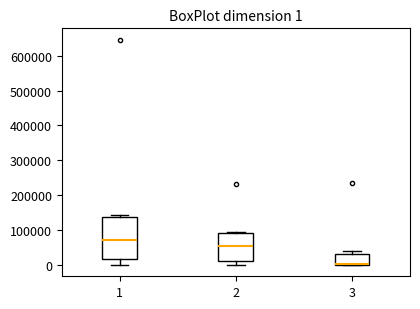

Which box is the tallest, from its lower edge to its upper edge?

1